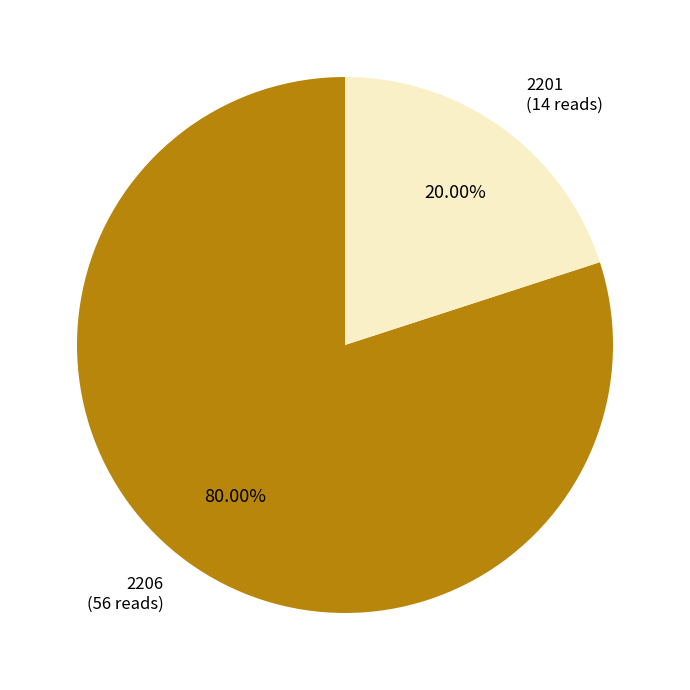

Rank the categories by value from lowest to highest.

2201, 2206